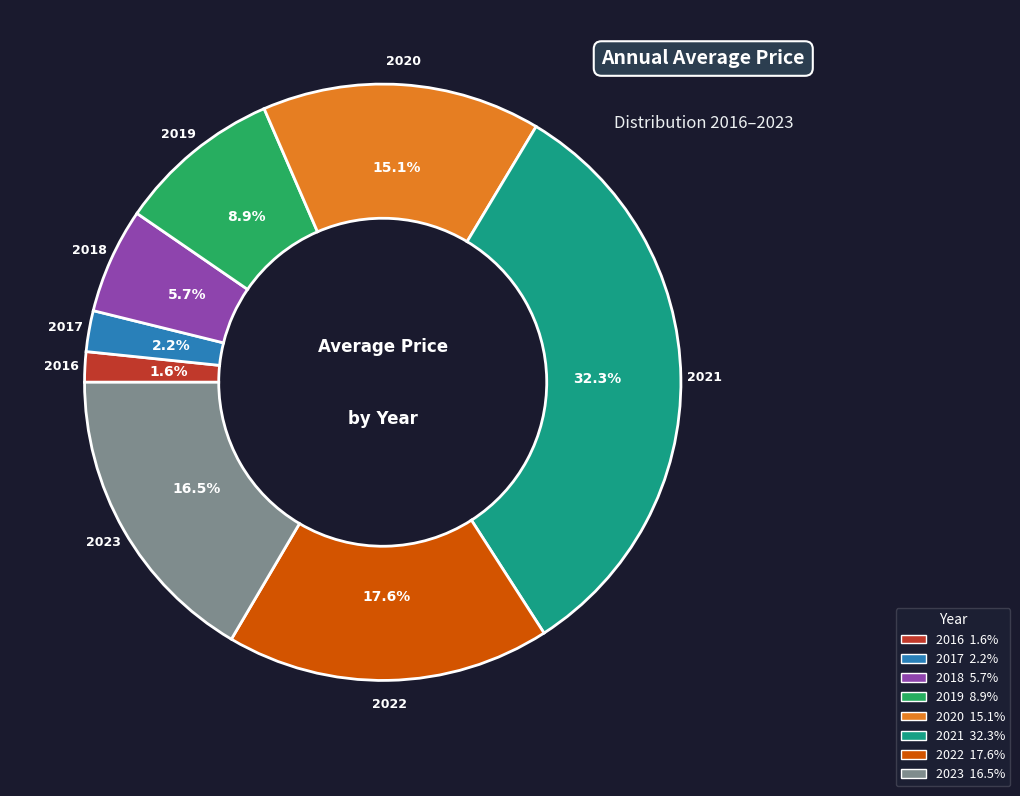

What percentage is NOT represented by 2017?

97.8%